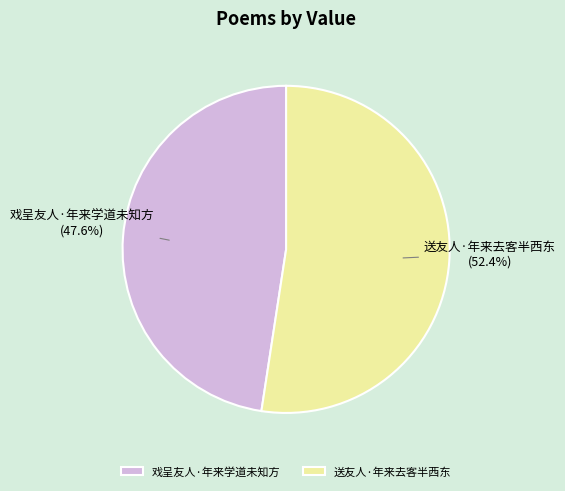

To the nearest percent, what percentage of the pie is 送友人·年来去客半西东?

52%